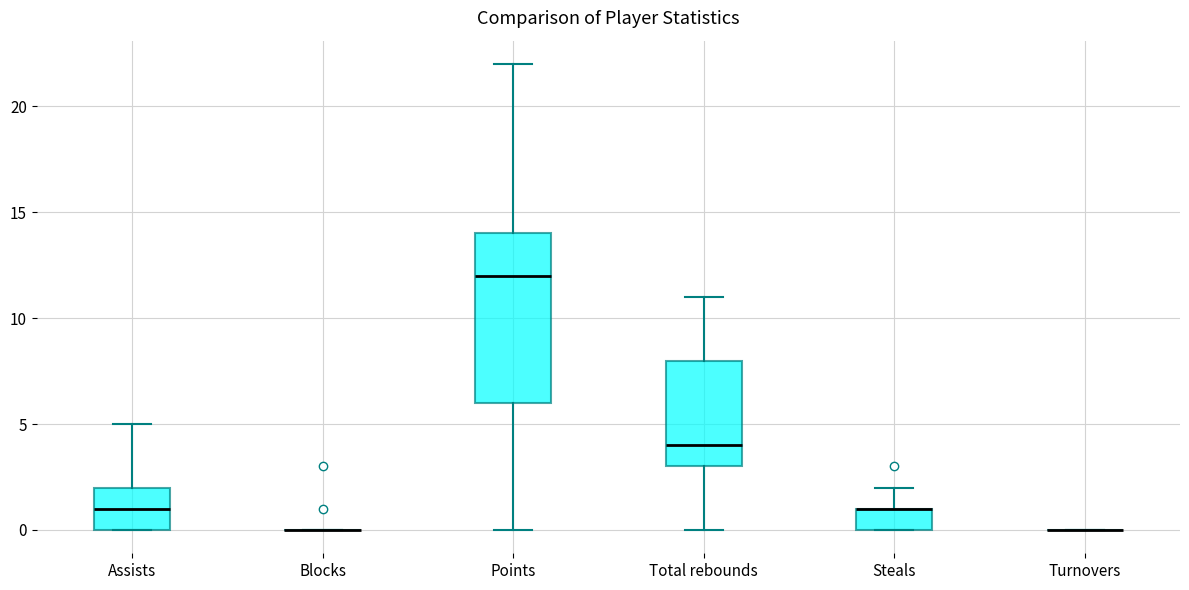

Reading left to right, read every box against the y-axis: the position of its median line, the range the box covers, and the ends of its whiskers. The values are not printed on the chart, so give them approximately, as read against the axis.

Assists: median 1, box 0 to 2, whiskers 0 to 5
Blocks: box collapsed to a line at 0, whiskers 0 to 0
Points: median 12, box 6 to 14, whiskers 0 to 22
Total rebounds: median 4, box 3 to 8, whiskers 0 to 11
Steals: median 1 (drawn on the box's upper edge), box 0 to 1, whiskers 0 to 2
Turnovers: box collapsed to a line at 0, whiskers 0 to 0